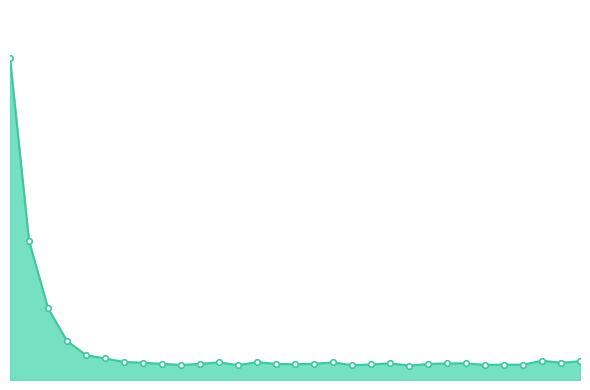

Which category has the lowest value across all series?

210